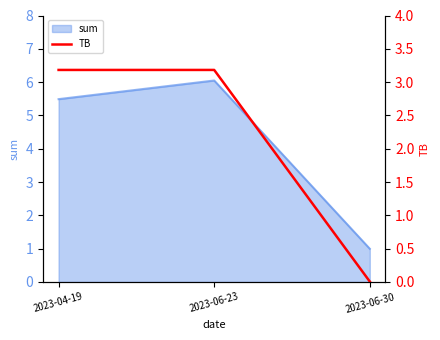

List the labels in order of value, smallest first.

2023-06-30, 2023-04-19, 2023-06-23